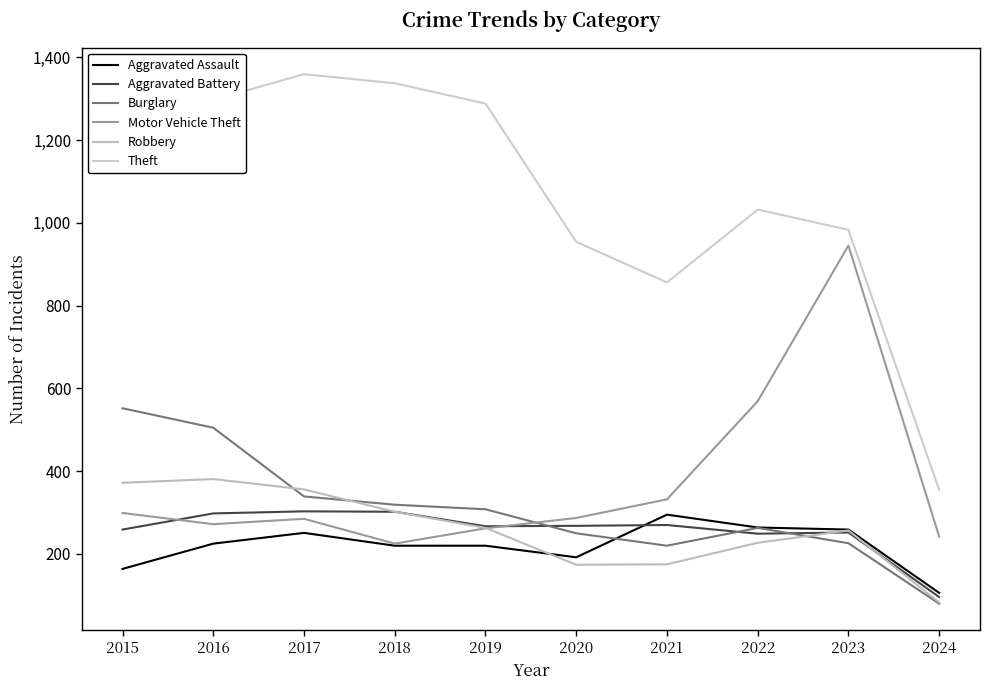

Reading right to left, transcribe all the data shown in this chart.

Aggravated Assault: 106	259	264	295	192	220	220	251	225	164
Aggravated Battery: 96	252	249	270	268	267	302	303	298	259
Burglary: 80	226	263	220	250	308	319	339	505	552
Motor Vehicle Theft: 242	945	569	332	287	262	225	285	272	299
Robbery: 83	257	227	175	174	263	302	356	381	372
Theft: 355	983	1032	856	954	1288	1337	1359	1297	1263